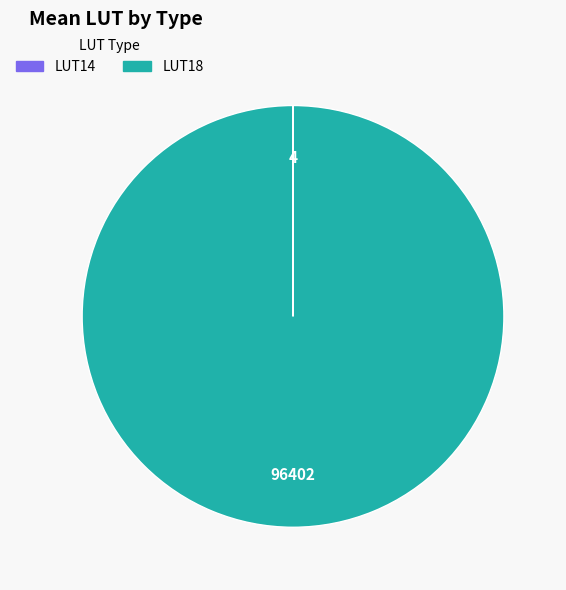

Is there any slice that represents more than half of the pie?

Yes